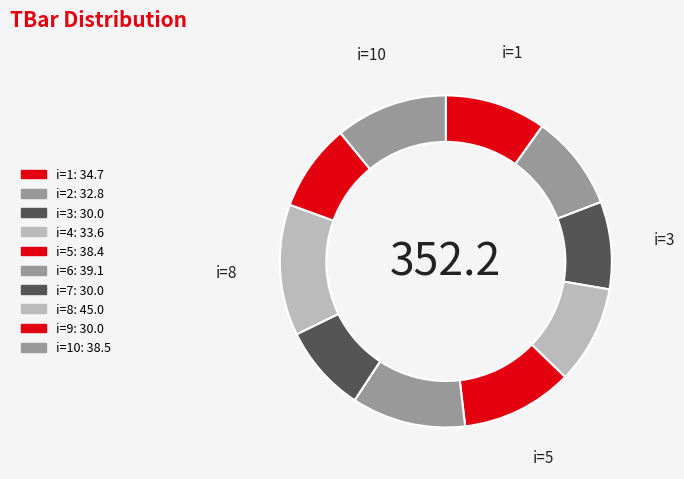

Which slice is the largest?

8